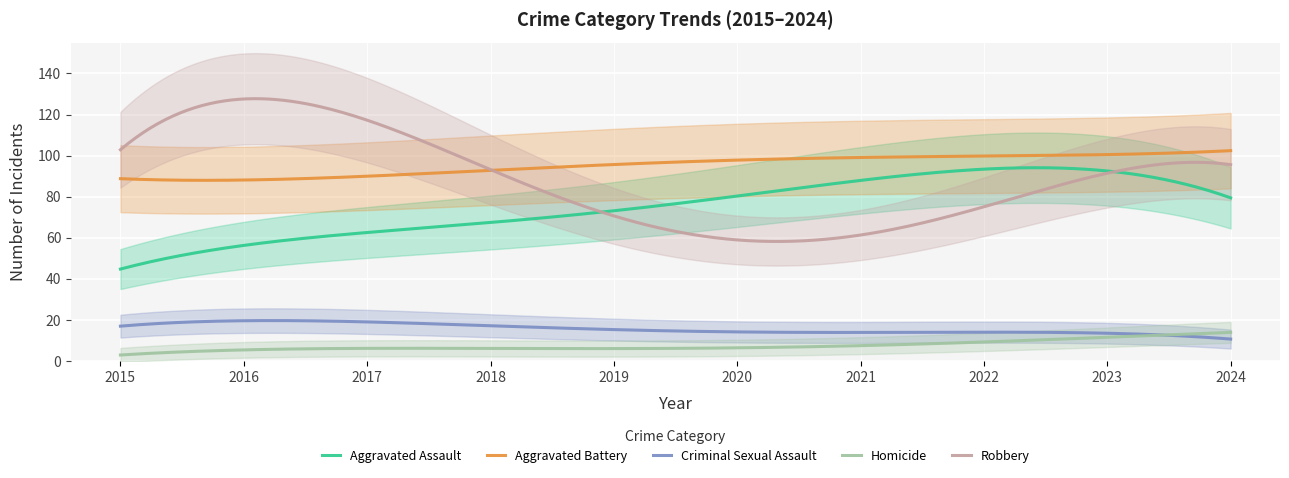

True or false: Criminal Sexual Assault and Robbery cross at least once.

False